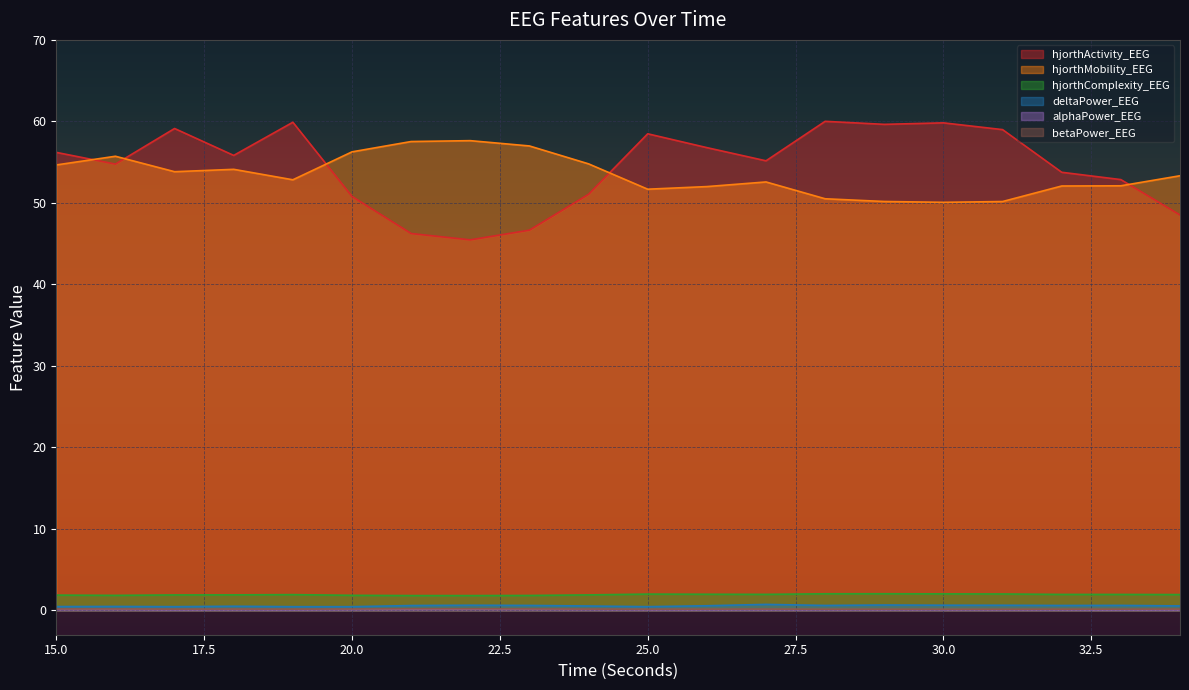

Which has a higher value, 30 or 32?

30